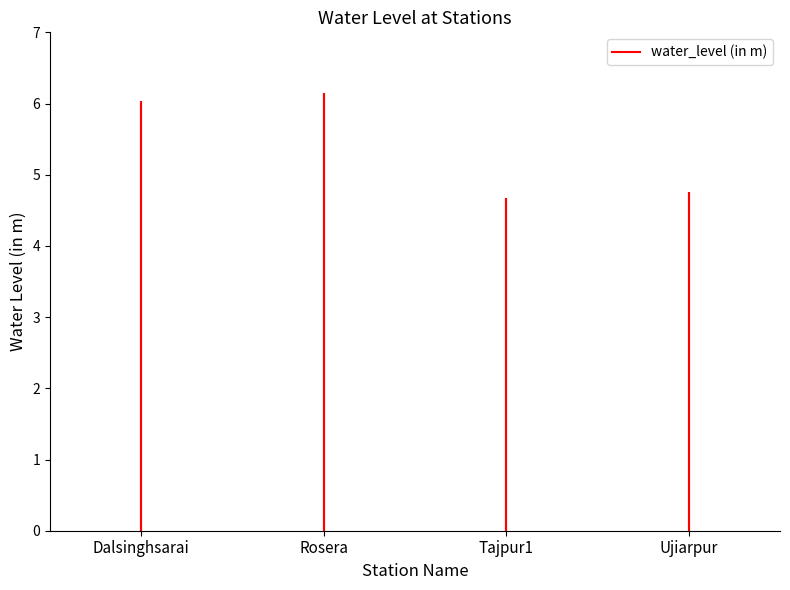

Is it true that the value at Ujiarpur is 1.7?

False